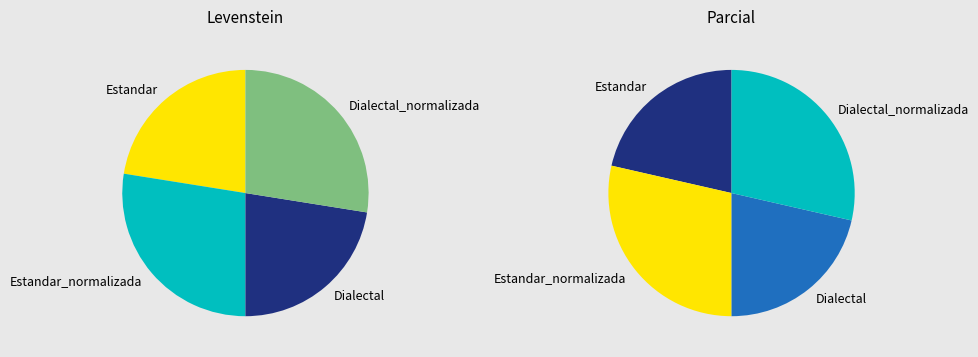

To the nearest percent, what is the difference between the Estandar_normalizada and Estandar slice percentages?

5%